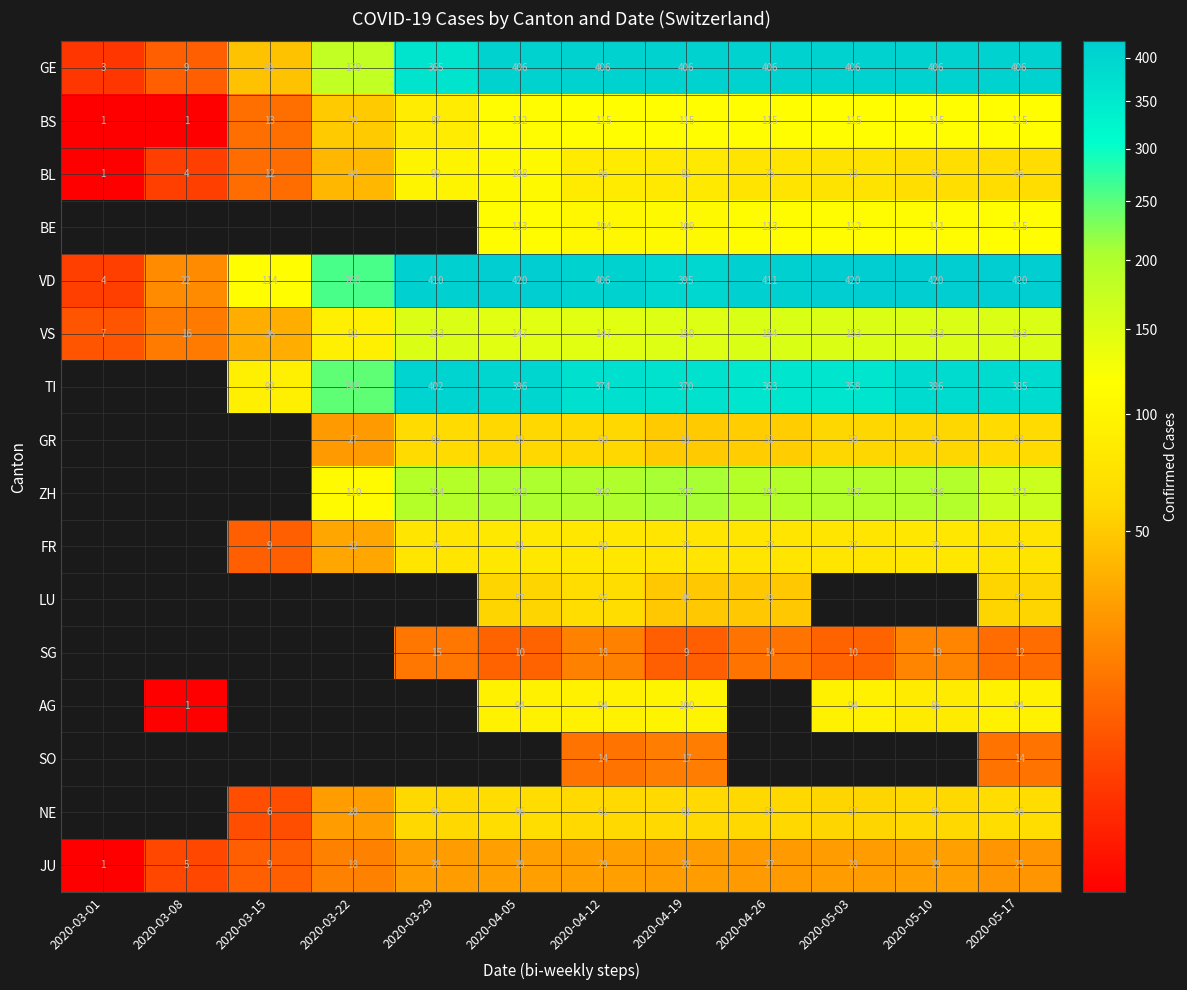

How many data points in BL are less than 73?

6